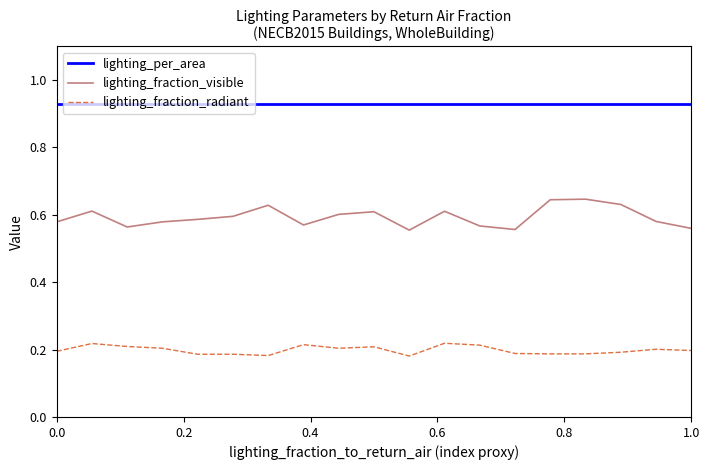

Rank the series by their average value, from highest to lowest.

lighting_per_area, lighting_fraction_visible, lighting_fraction_radiant